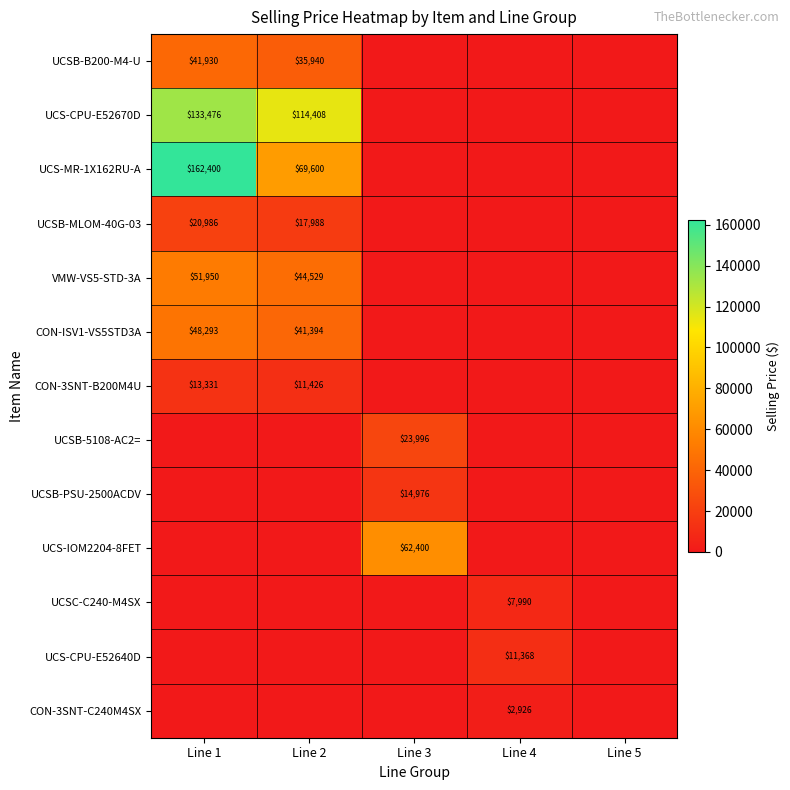

The value of UCS-MR-1X162RU-A at Line 1 is 216364. True or false?

False